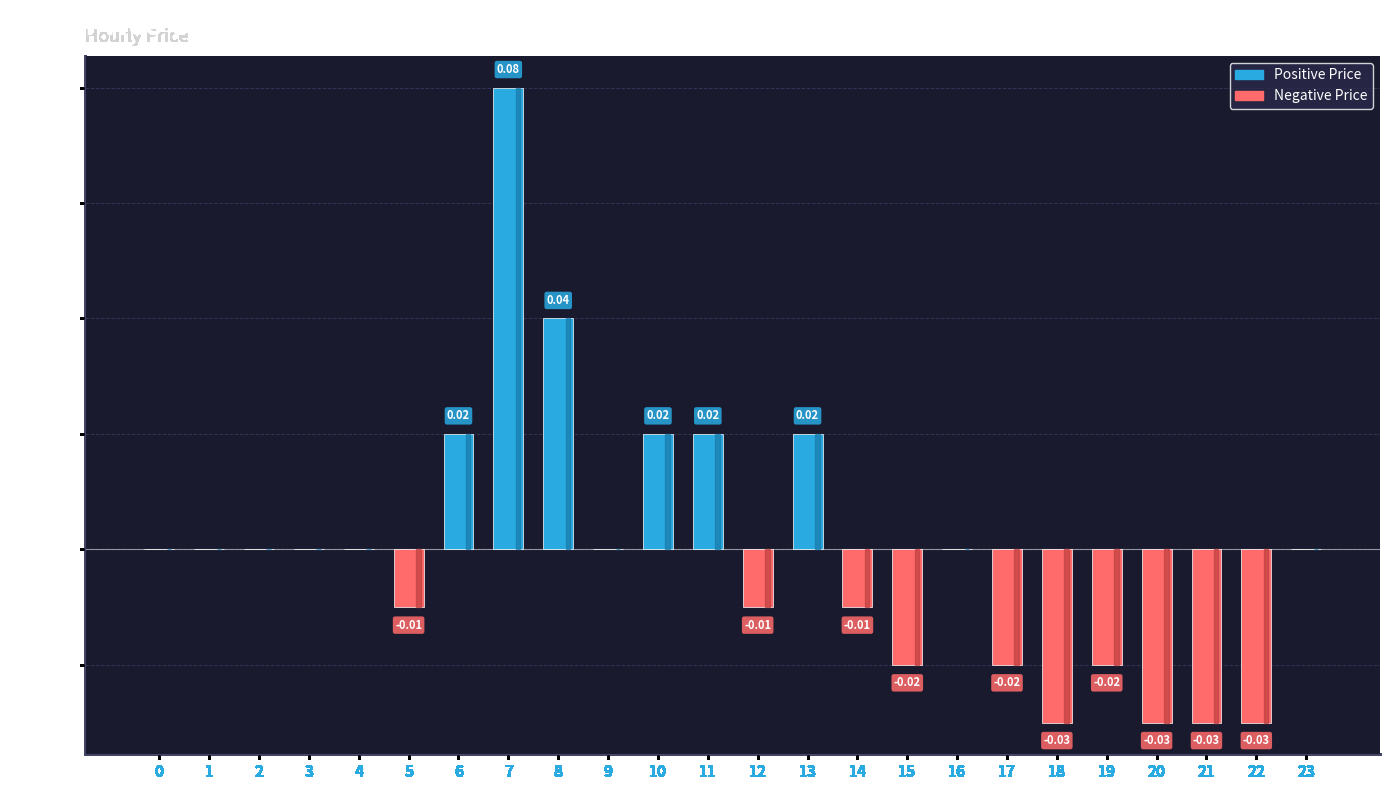

Between 11 and 0, which is larger?

11